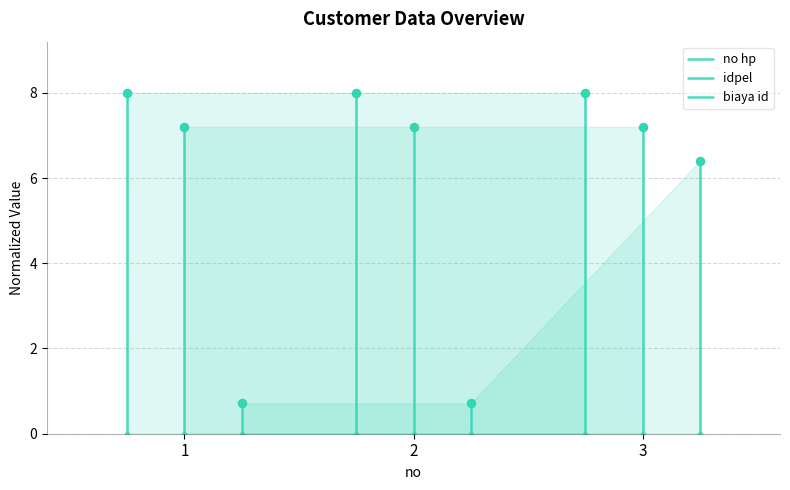

Which has a higher value, 1 or 2?

2